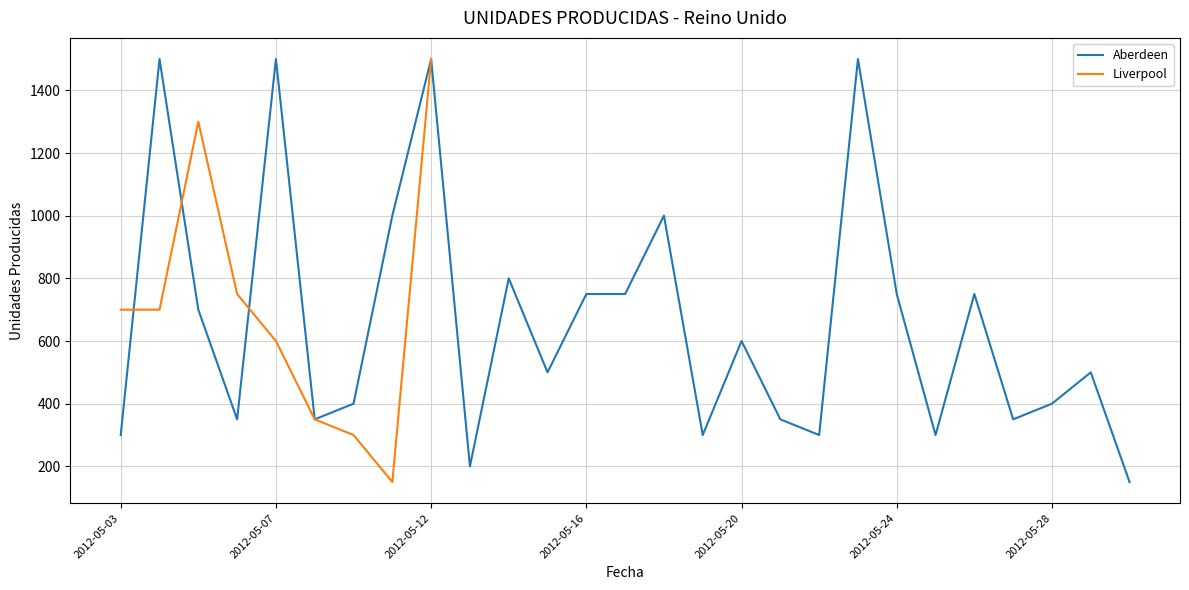

Between 2012-05-15 and 2012-05-14, which is larger?

2012-05-14